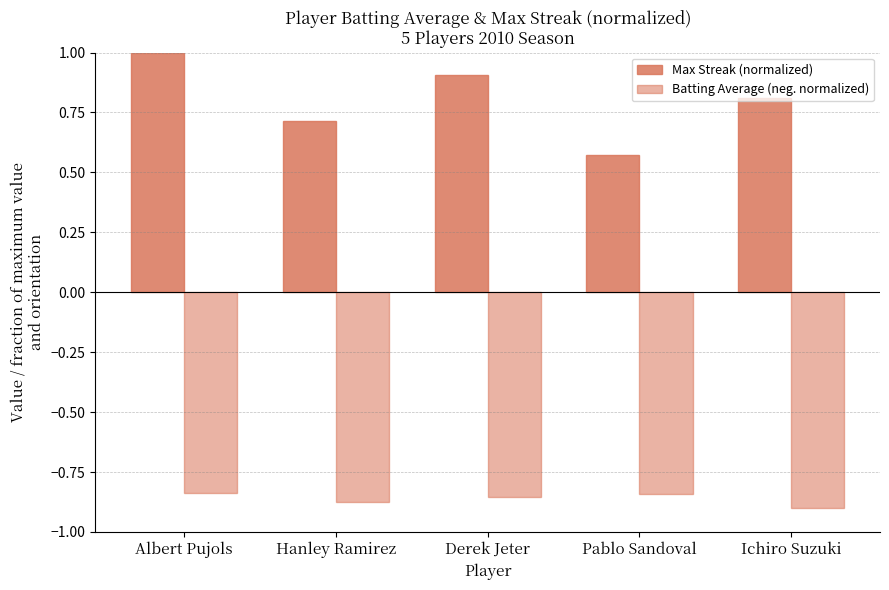

How many bars are there in each group?

2